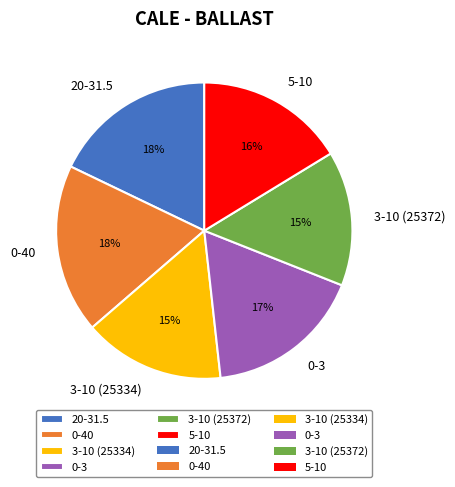

Is it true that 20-31.5 is 13% of the pie?

False